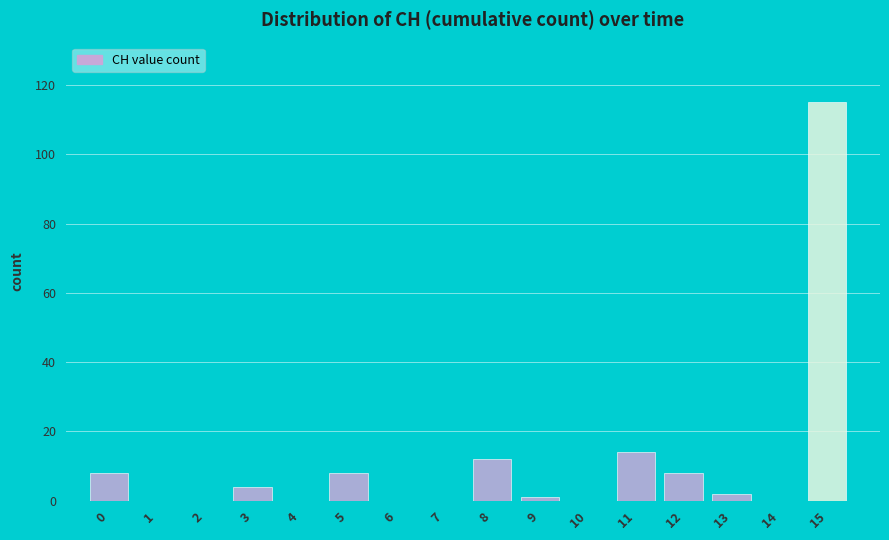

Reading right to left, list all the values displayed in this chart.

15=115	14=0	13=2	12=8	11=14	10=0	9=1	8=12	7=0	6=0	5=8	4=0	3=4	2=0	1=0	0=8